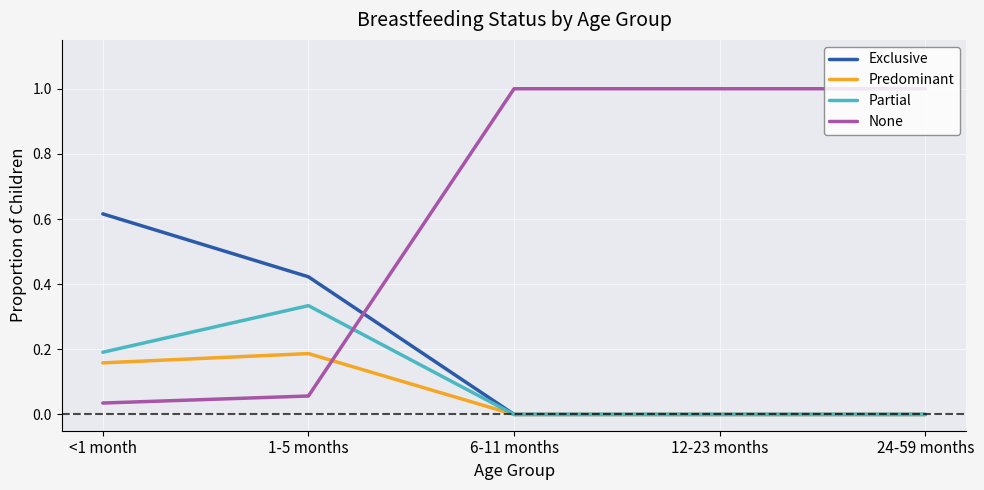

After their last crossing, which series has the higher values: Partial or None?

None